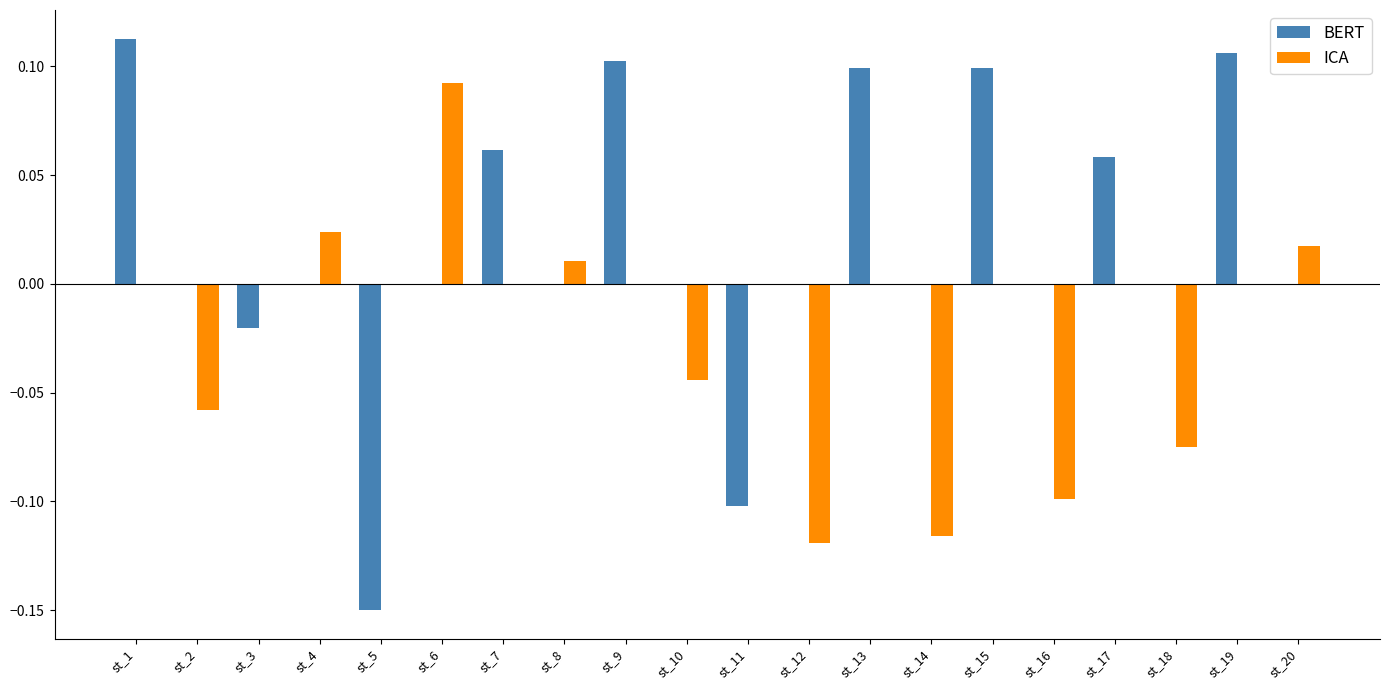

Is it true that ICA equals -0.1 at st_1?

False